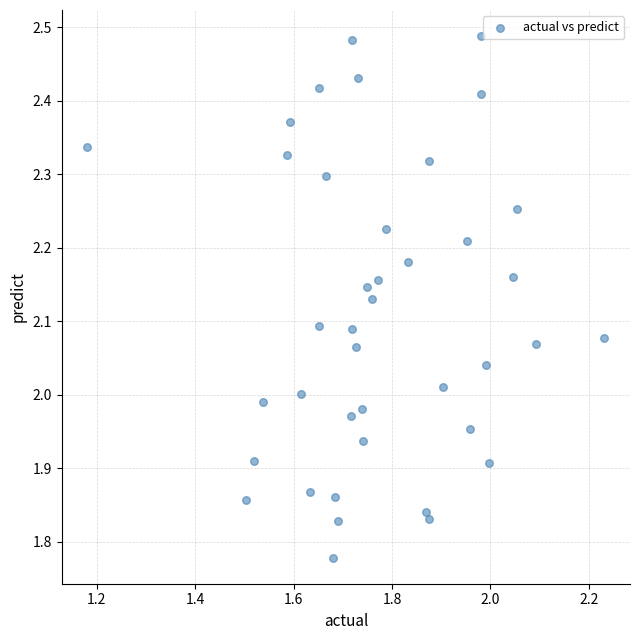

What is the range of Y values (max minus min)?

0.7